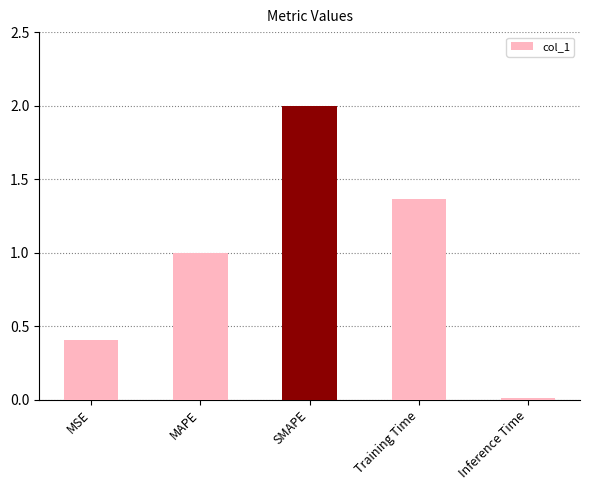

What is the maximum value shown in the chart?

2.0